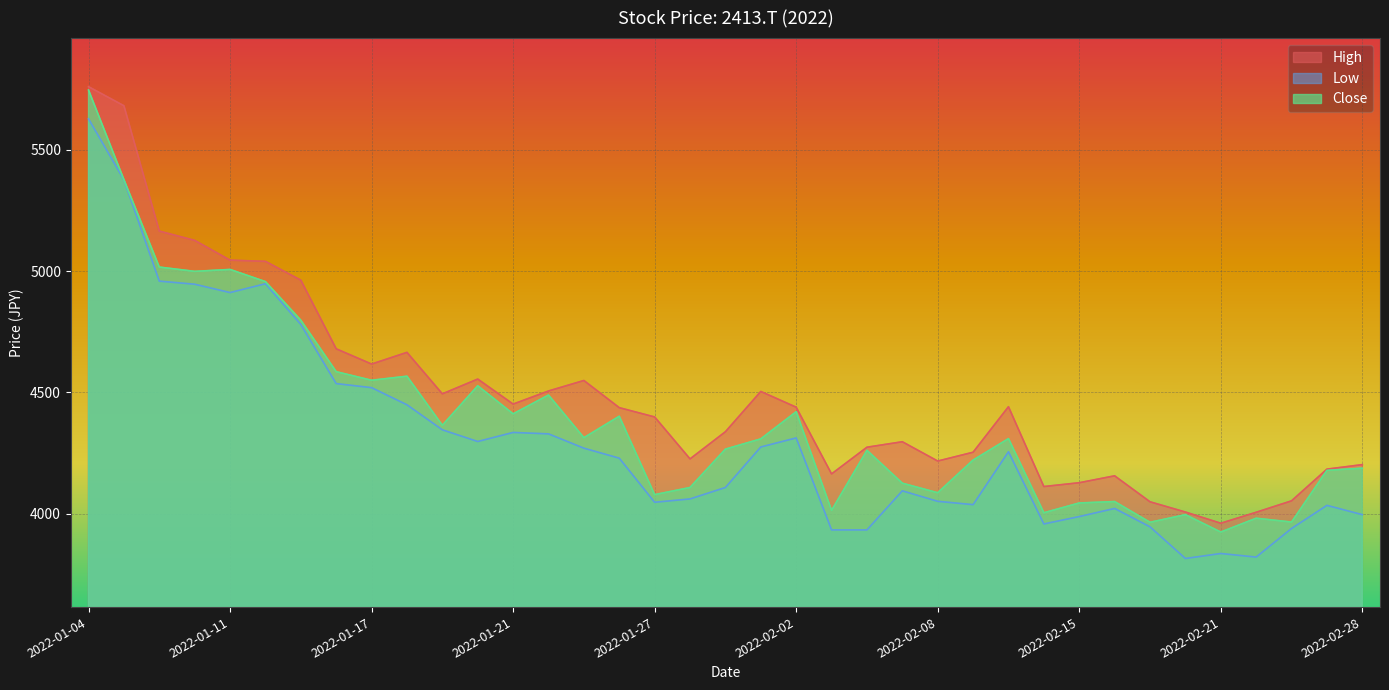

How many series are shown in this chart?

3